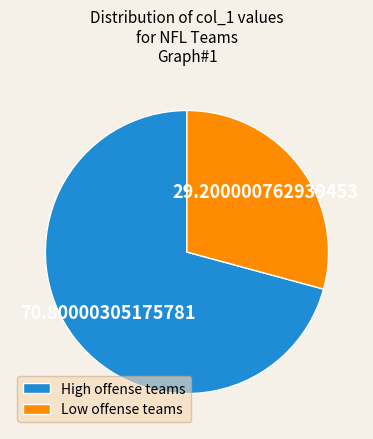

Is the sum of High offense teams and Low offense teams greater than half?

Yes